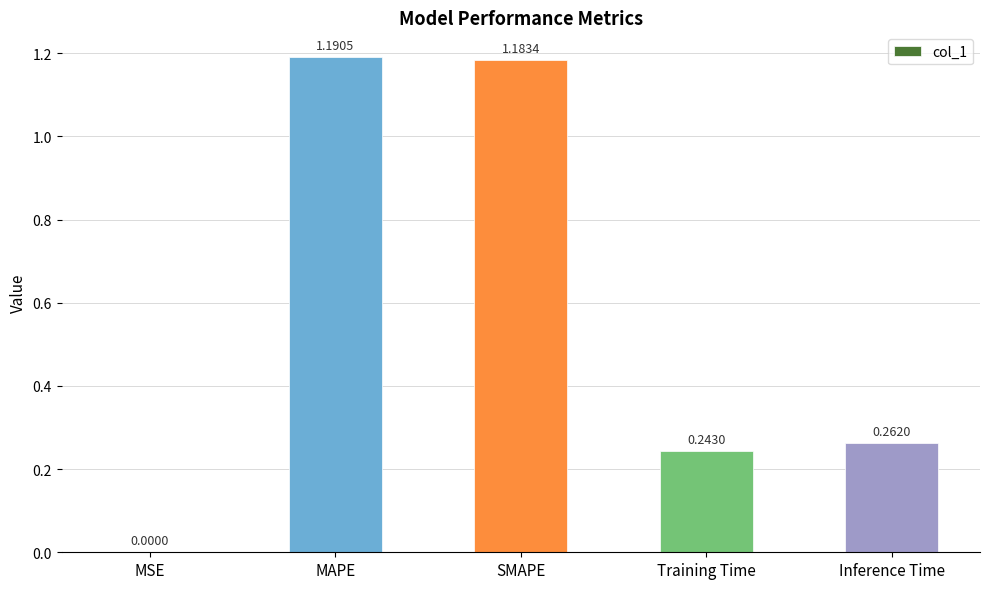

Which label corresponds to the largest value in the chart?

MAPE